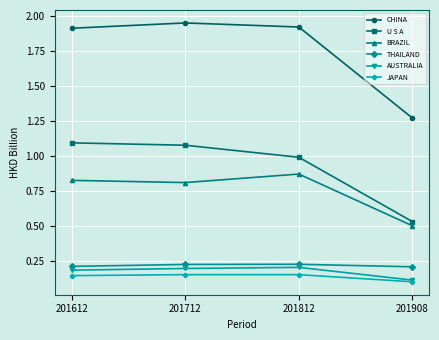

True or false: AUSTRALIA and BRAZIL cross at least once.

False